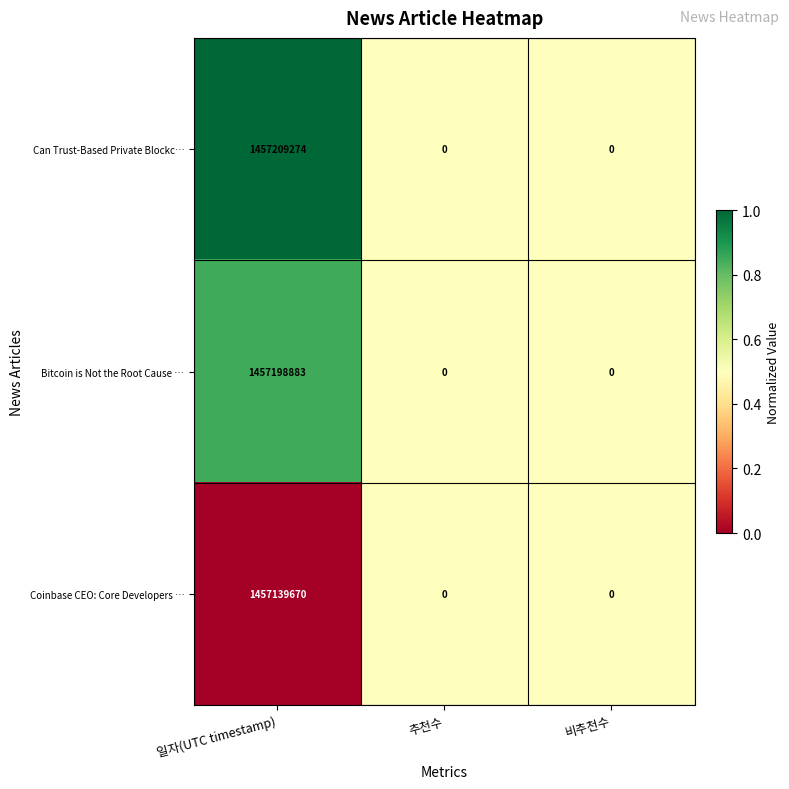

What is the total value across all series at 추천수?

0